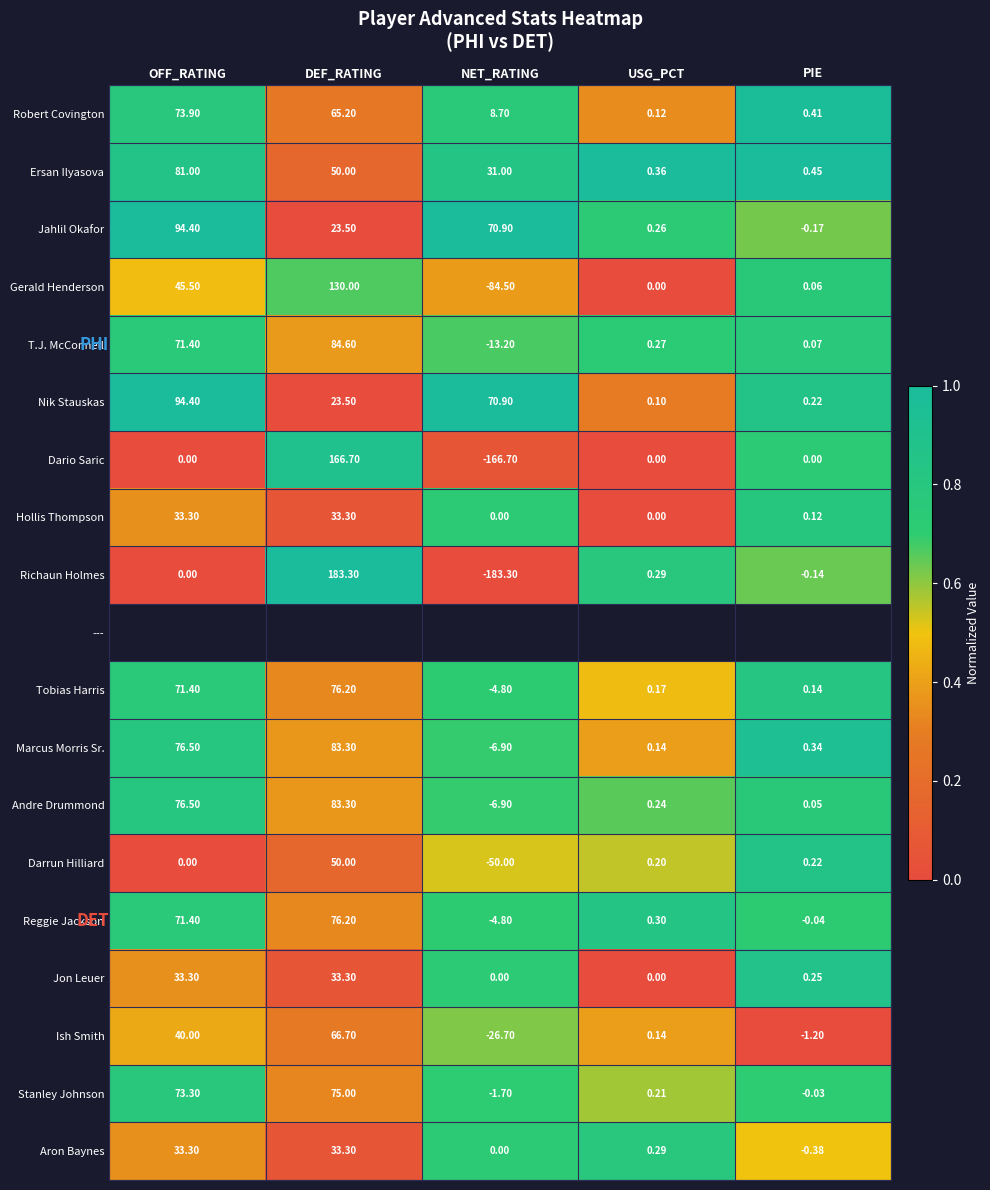

Where is Robert Covington nearest to the value 37?

DEF_RATING